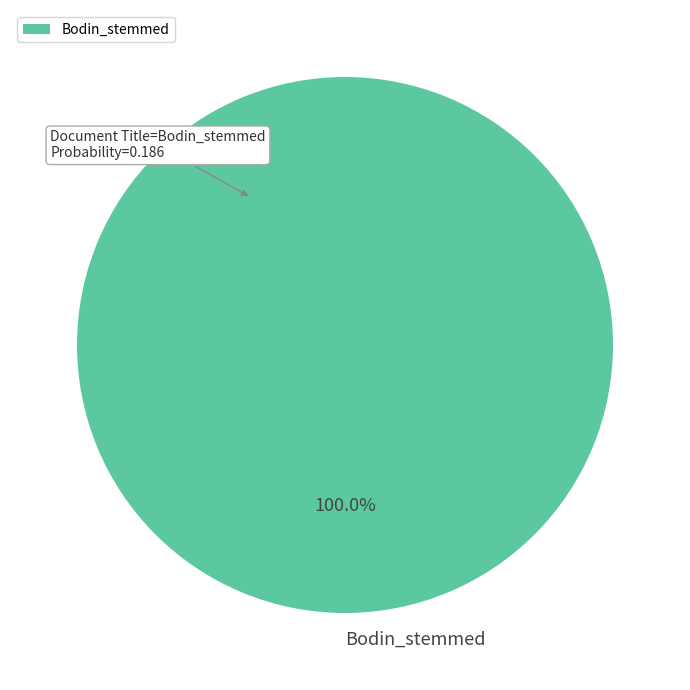

Which category accounts for the majority?

Bodin_stemmed